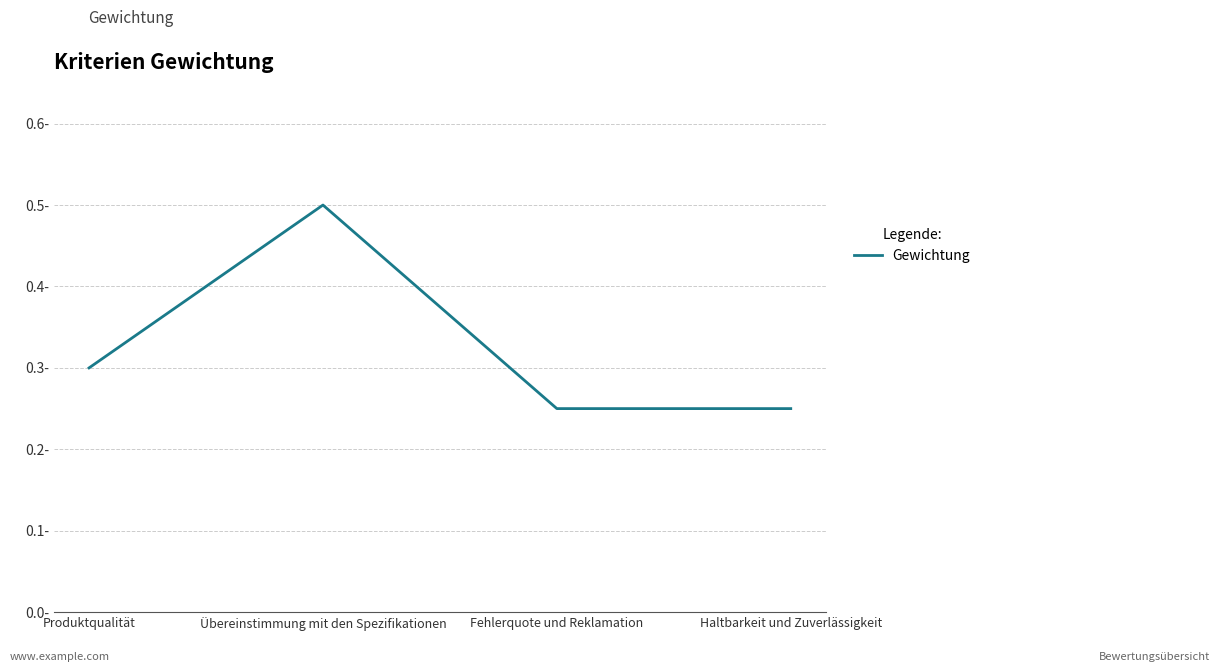

Where is the first local maximum?

Übereinstimmung mit den Spezifikationen